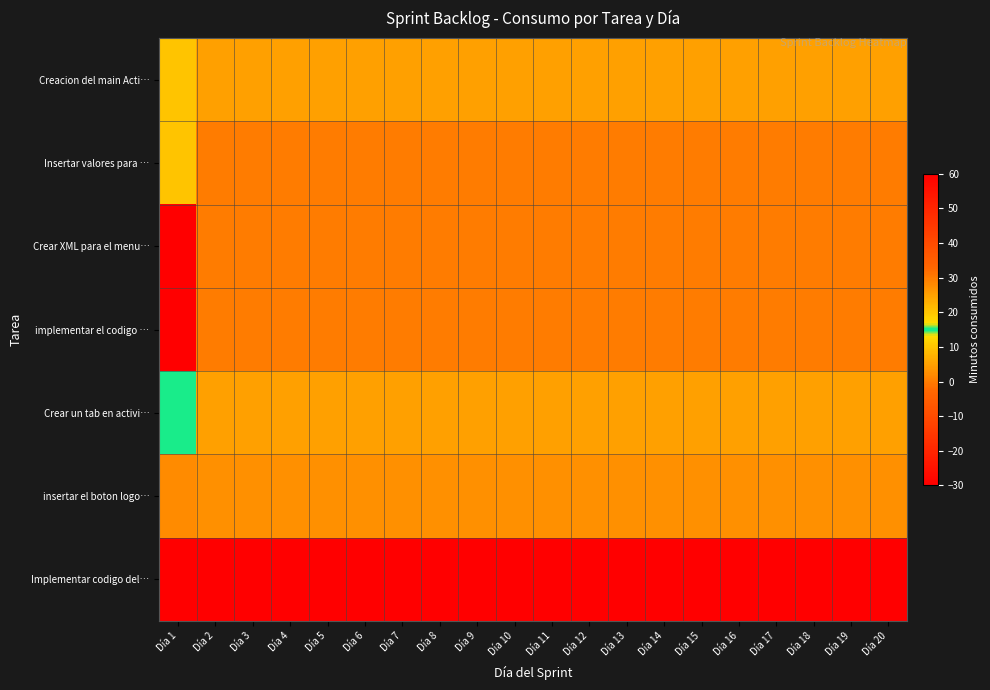

What is the difference between the highest and lowest values at Día 18?

35